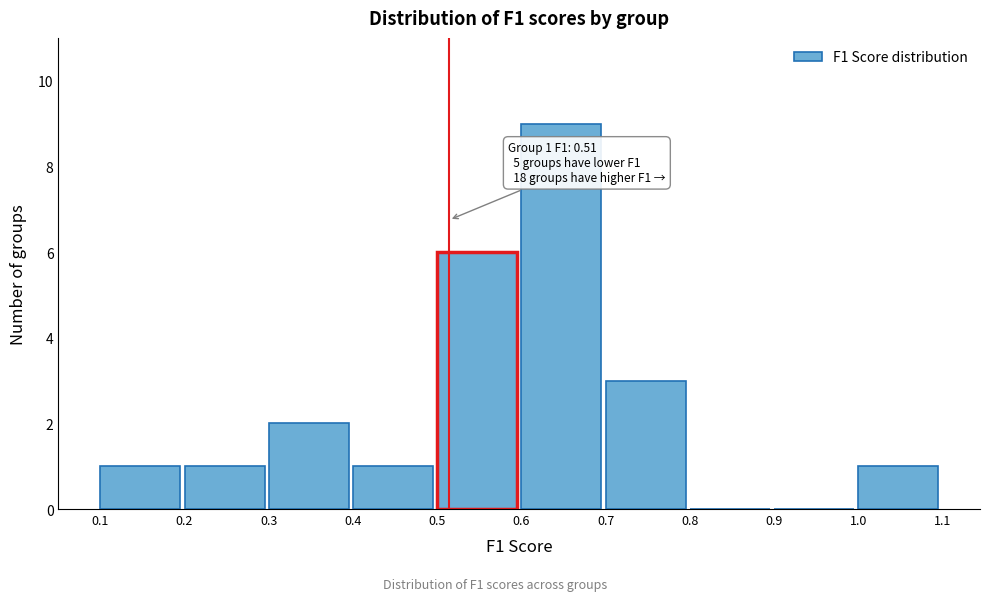

Over which range of the x-axis is the bar tallest?

0.6 to 0.7